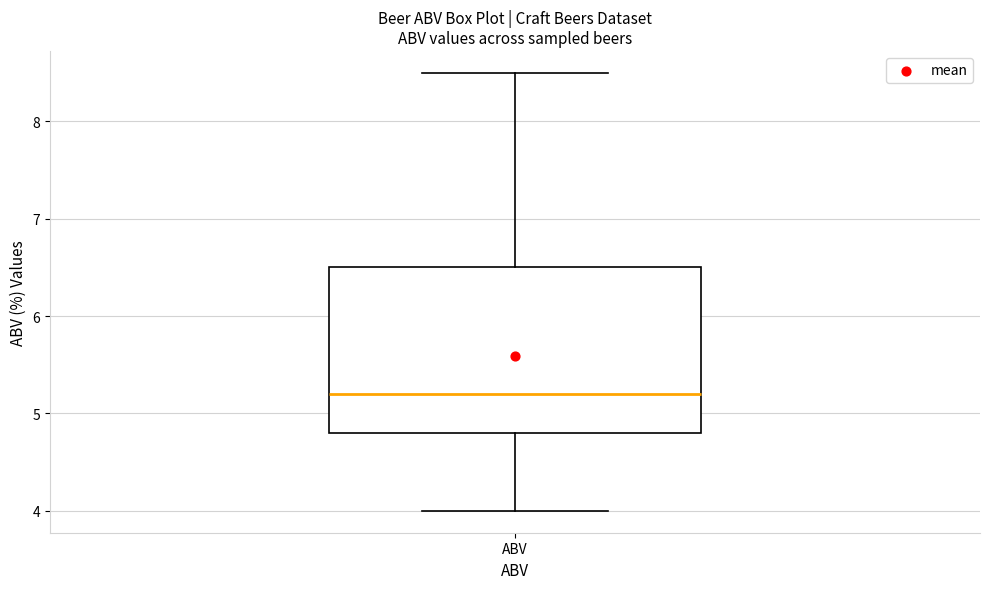

Where does the upper whisker of the box for ABV end on the y-axis? The values are not printed on the chart, so give them approximately, as read against the axis.

8.5